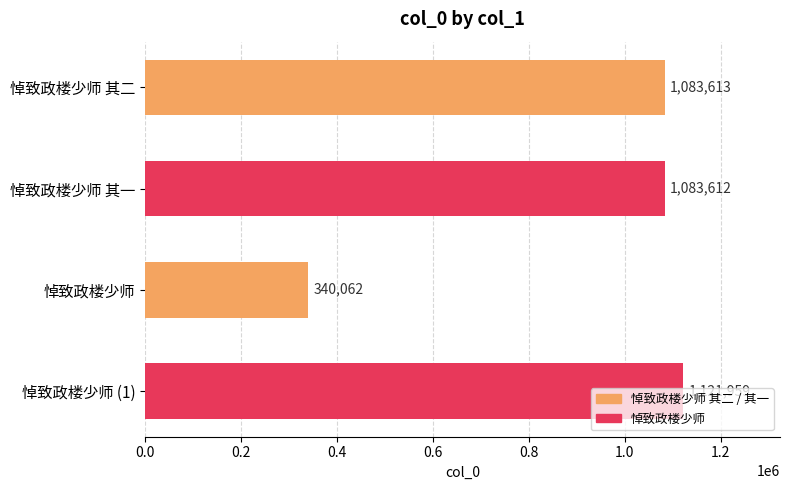

Approximately how many times larger is the value at 悼致政楼少师 compared to 悼致政楼少师 其一?

0.3